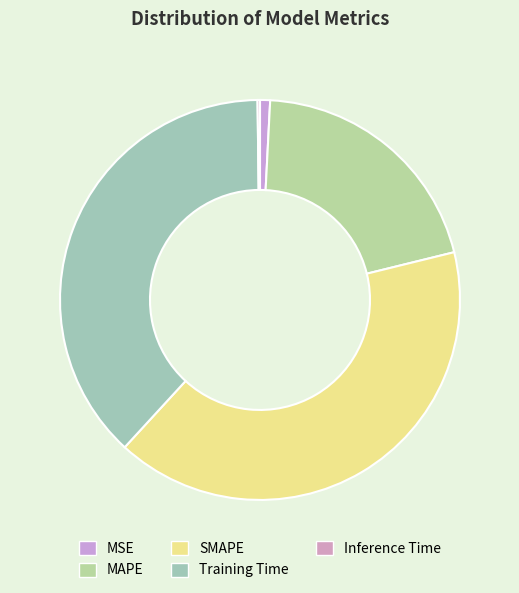

Which category has the smallest portion of the pie?

Inference Time